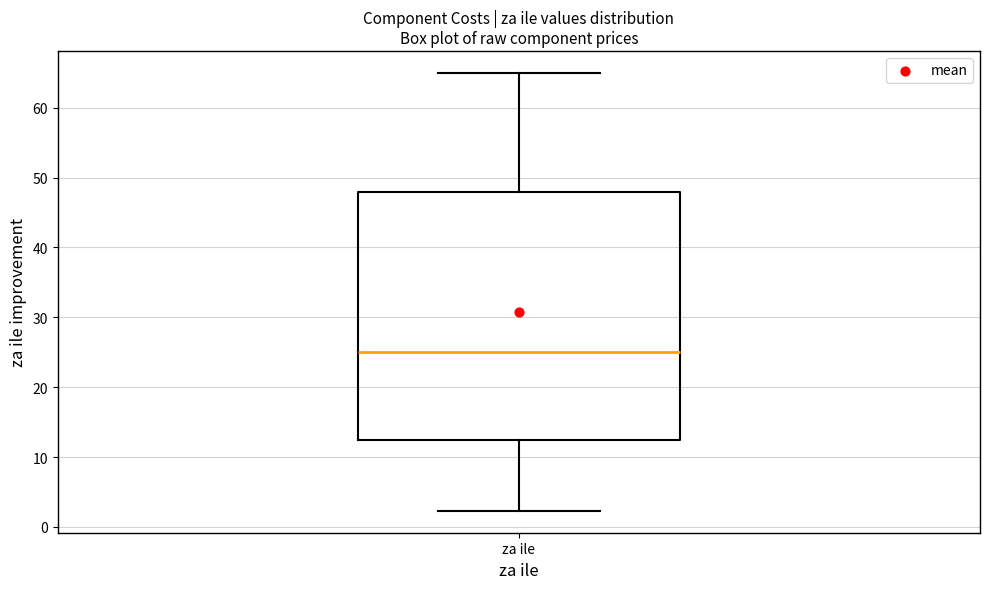

Transcribe this box plot: give where the median line is, the range the box spans, and where the two whiskers end, as read against the y-axis. The values are not printed on the chart, so give them approximately, as read against the axis.

median 25, box 13 to 48, whiskers 2 to 65